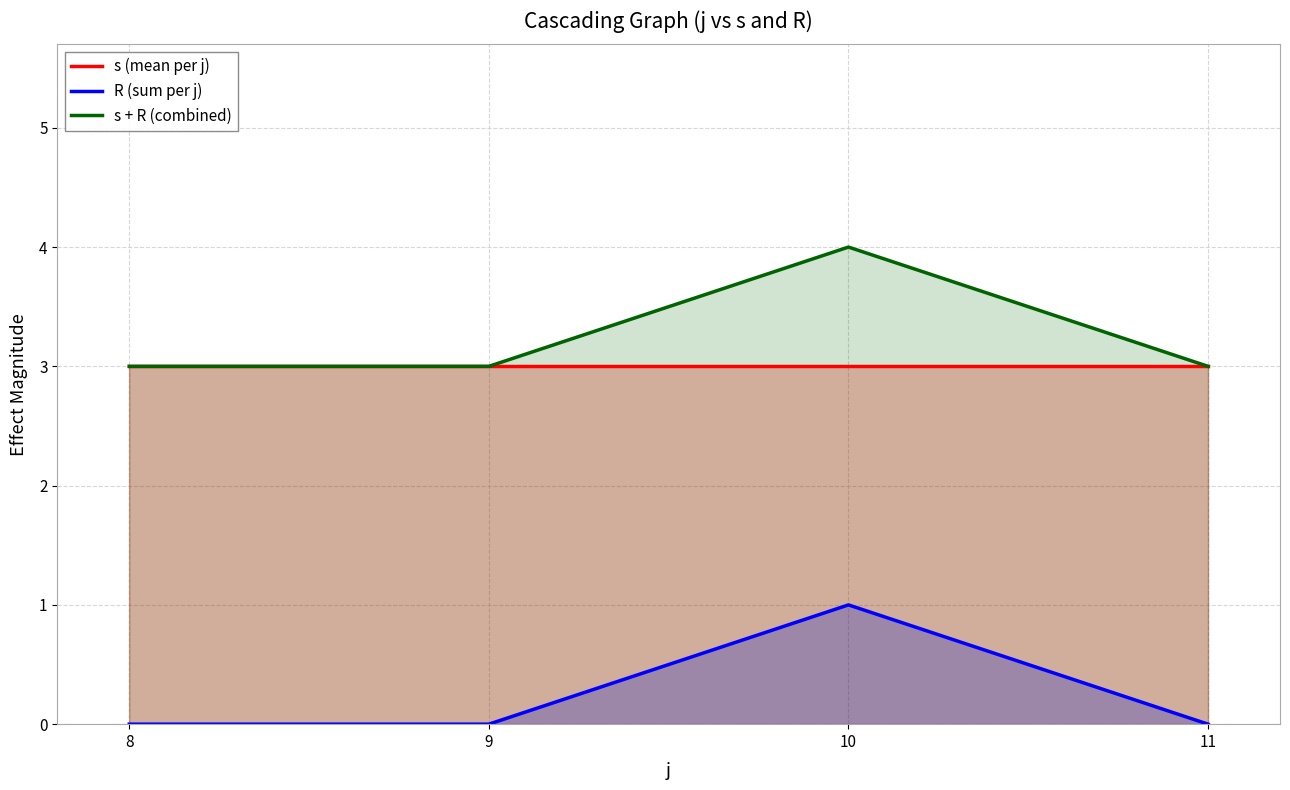

Which series changed the most between 10 and 11?

R (sum per j)